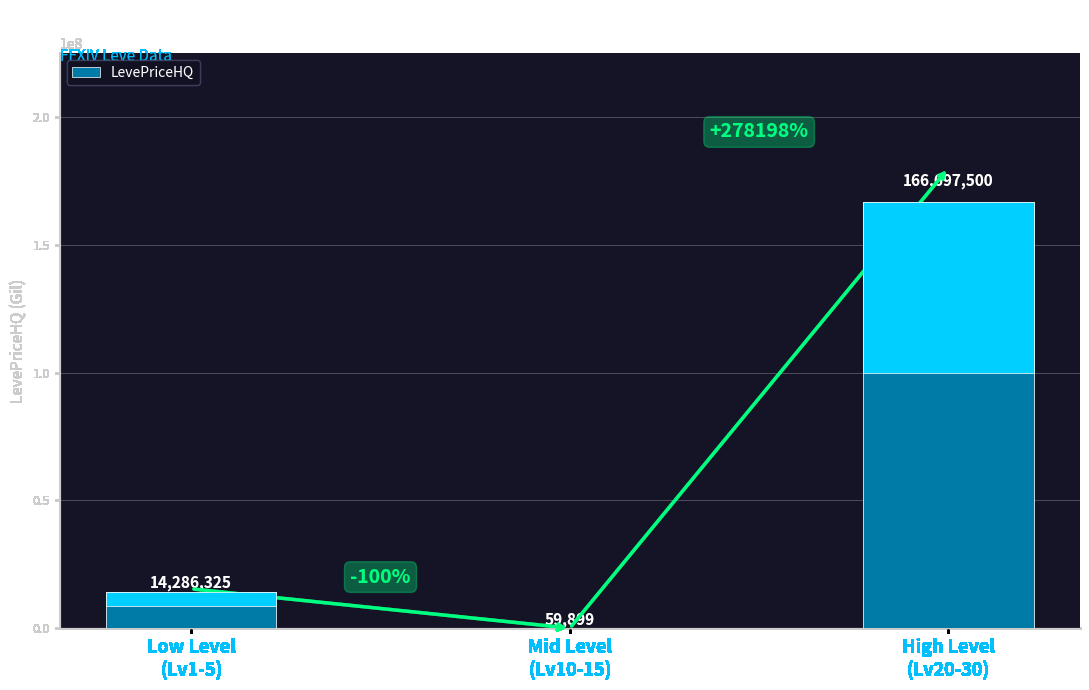

What position from the right is High Level
(Lv20-30)?

1